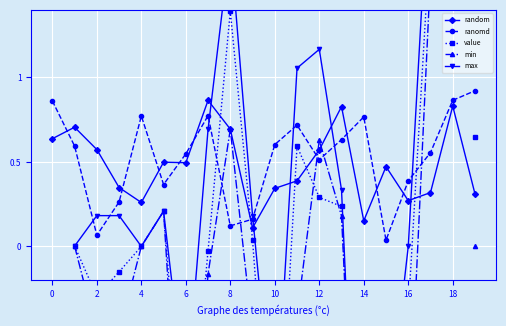

What is the difference between the maximum and second lowest values in the ranomd series?

0.9